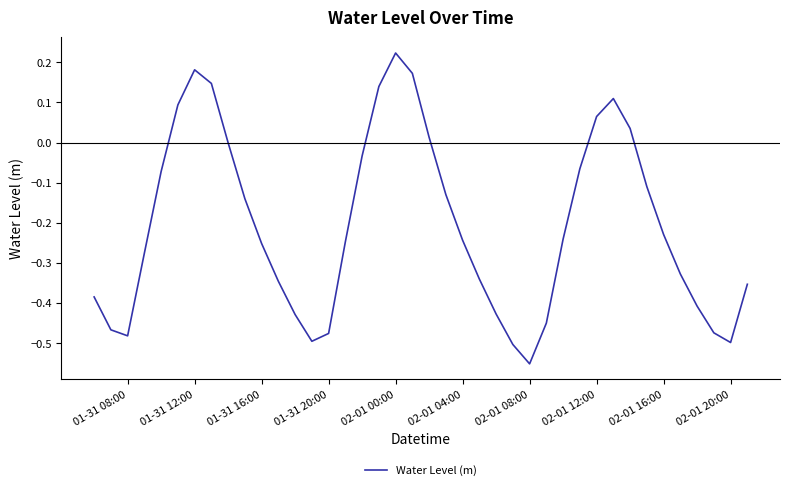

What is the difference between the maximum and minimum values?

0.8